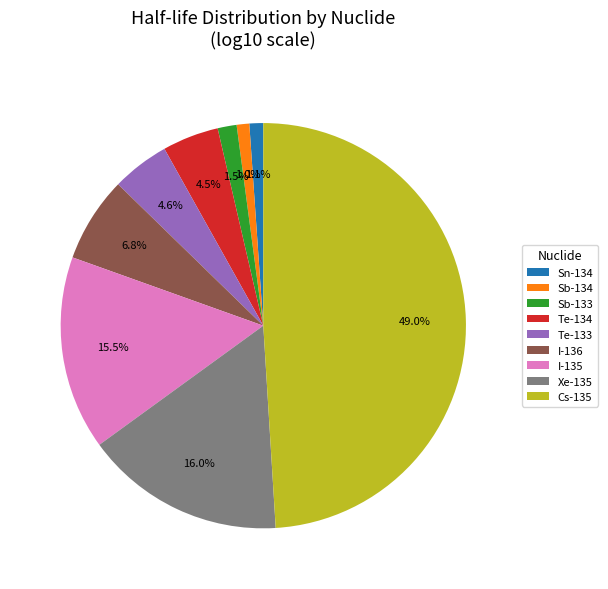

How many segments does this pie chart have?

9